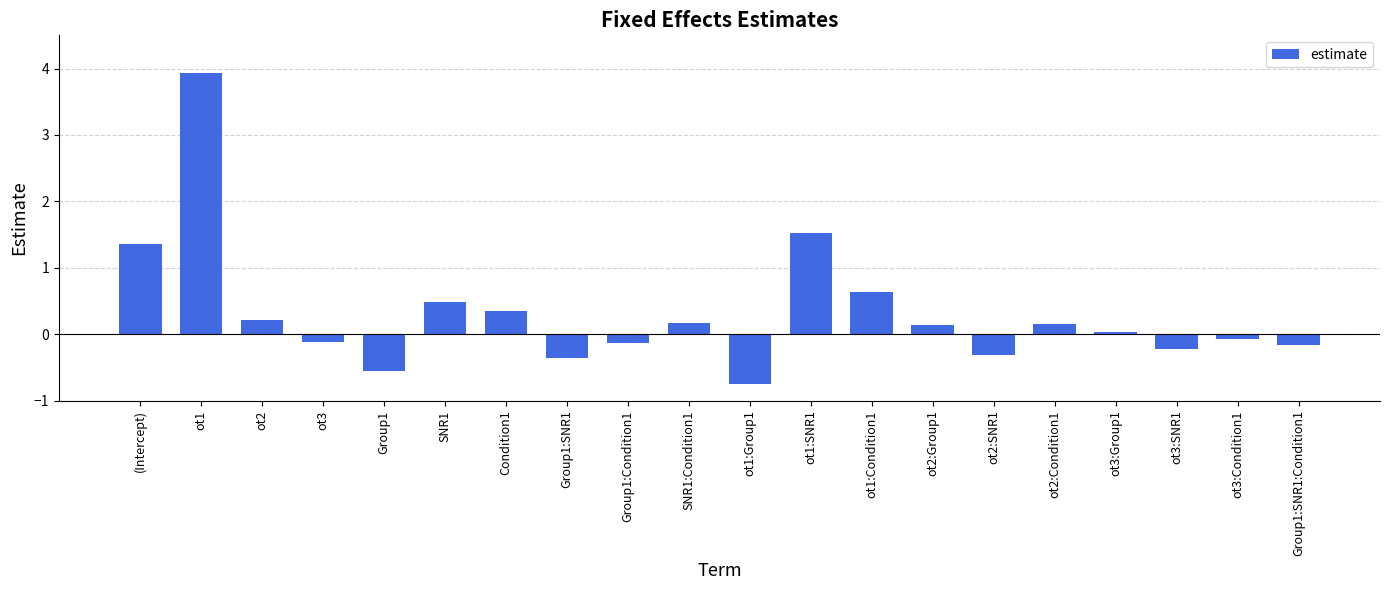

What is the label of the 15th bar from the right?

SNR1